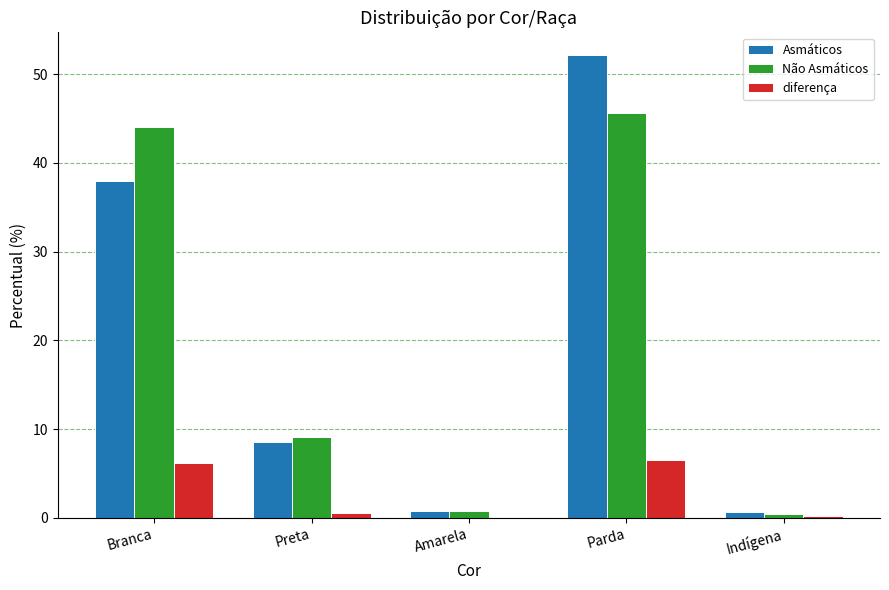

How many data points does each series have?

5